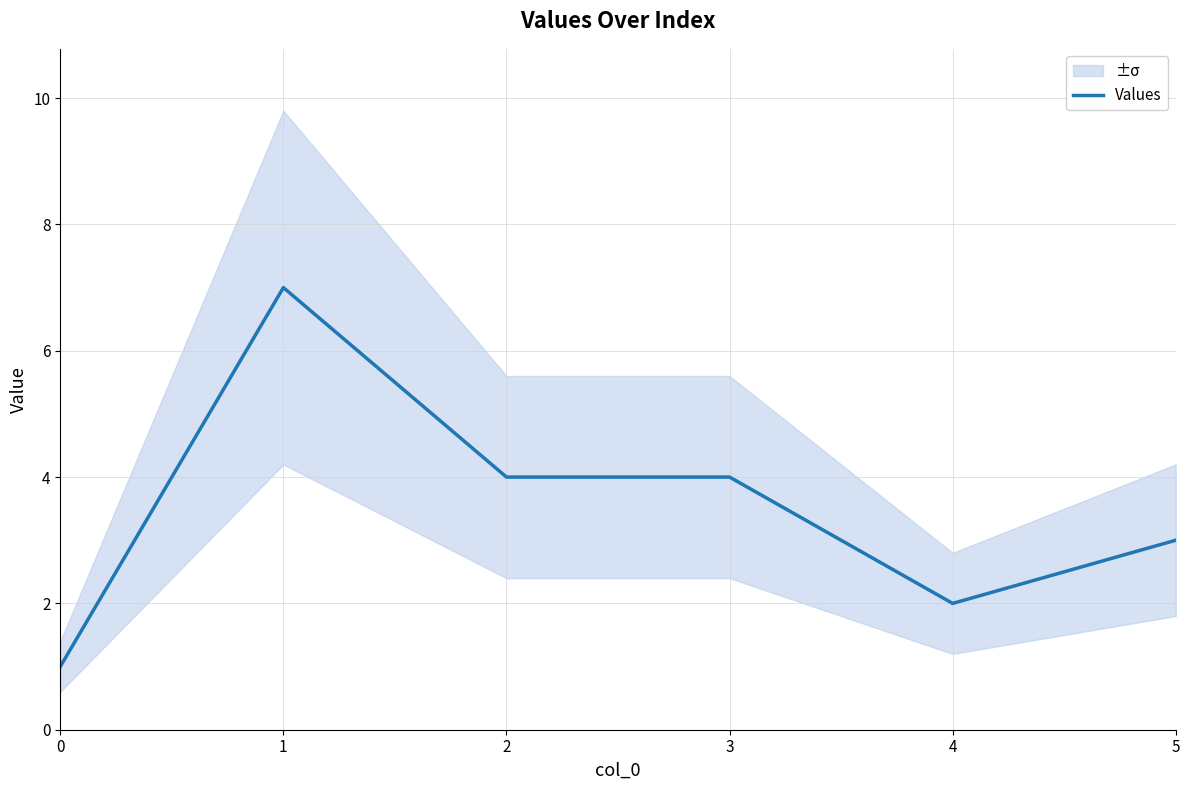

Where is the data nearest to the value 4?

2